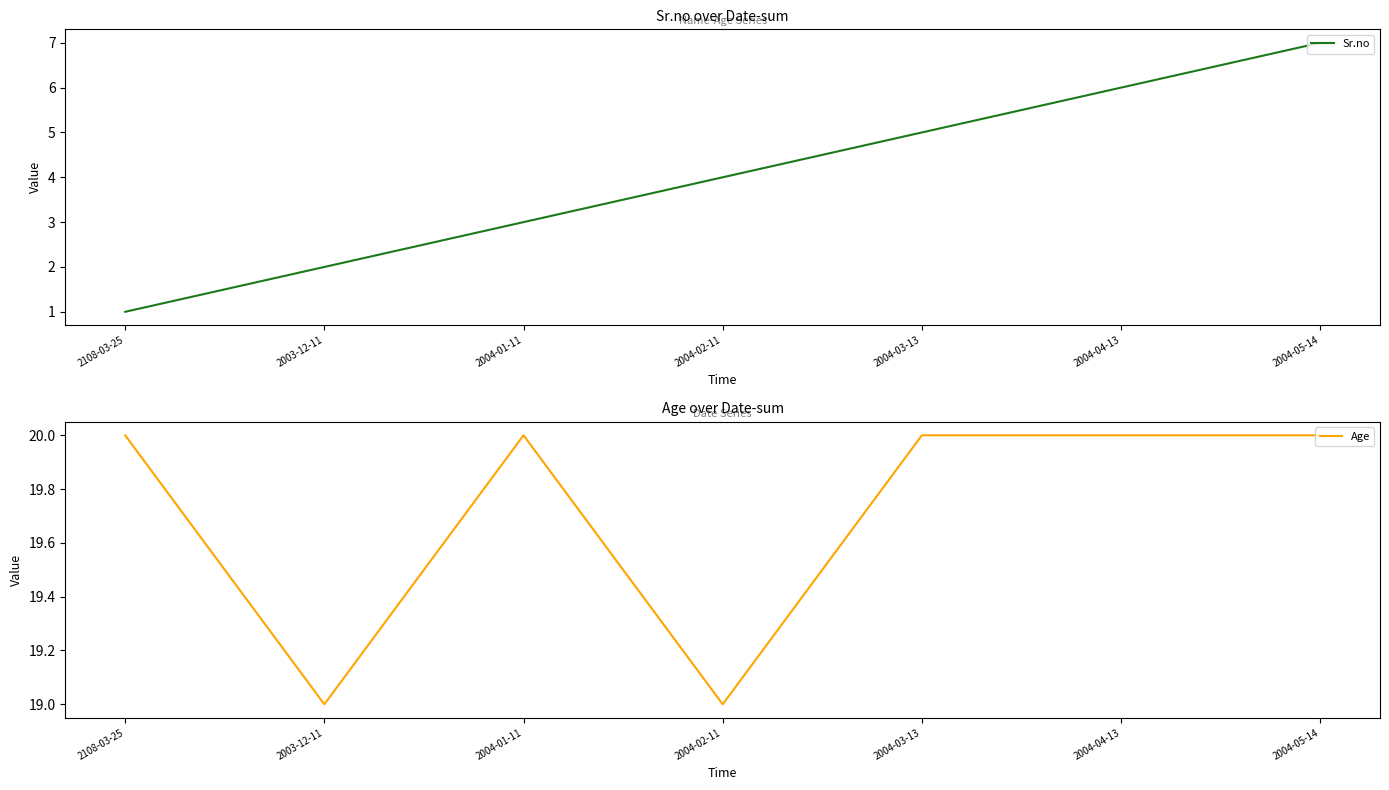

What is the smallest value displayed?

1